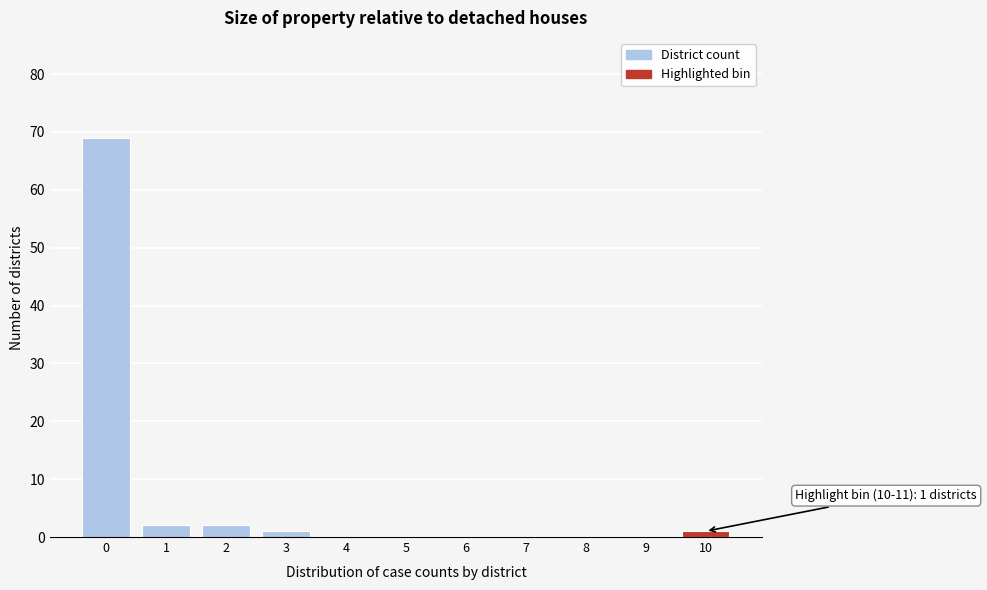

Reading left to right, transcribe all the data shown in this chart.

0=69	1=2	2=2	3=1	4=0	5=0	6=0	7=0	8=0	9=0	10=1